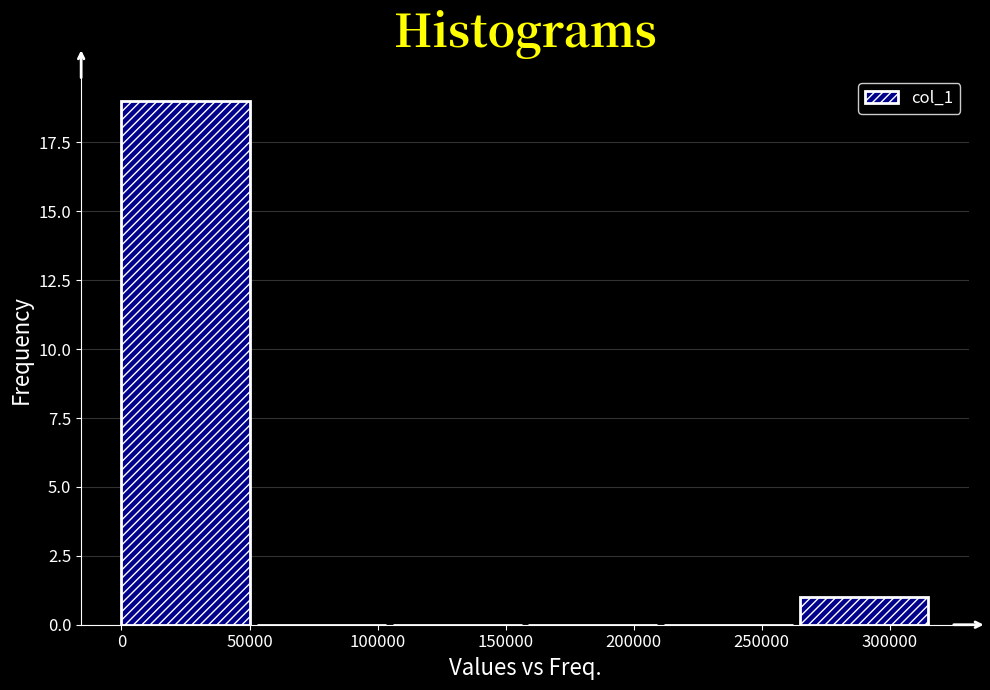

Which range on the x-axis has the tallest bar?

0 to 55000